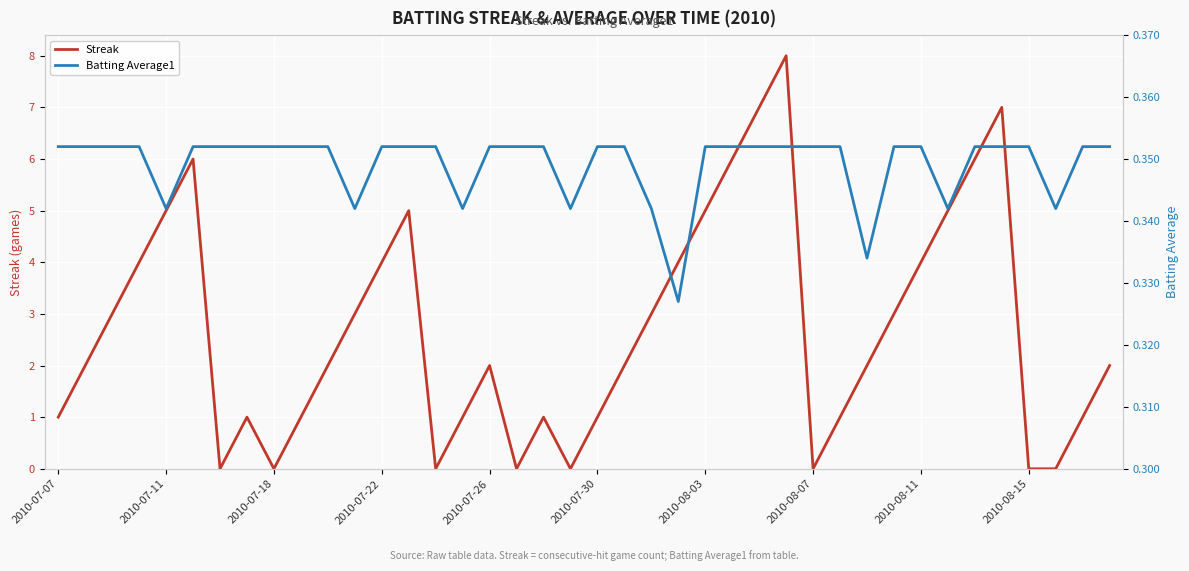

Which series has the largest total across all categories?

Streak